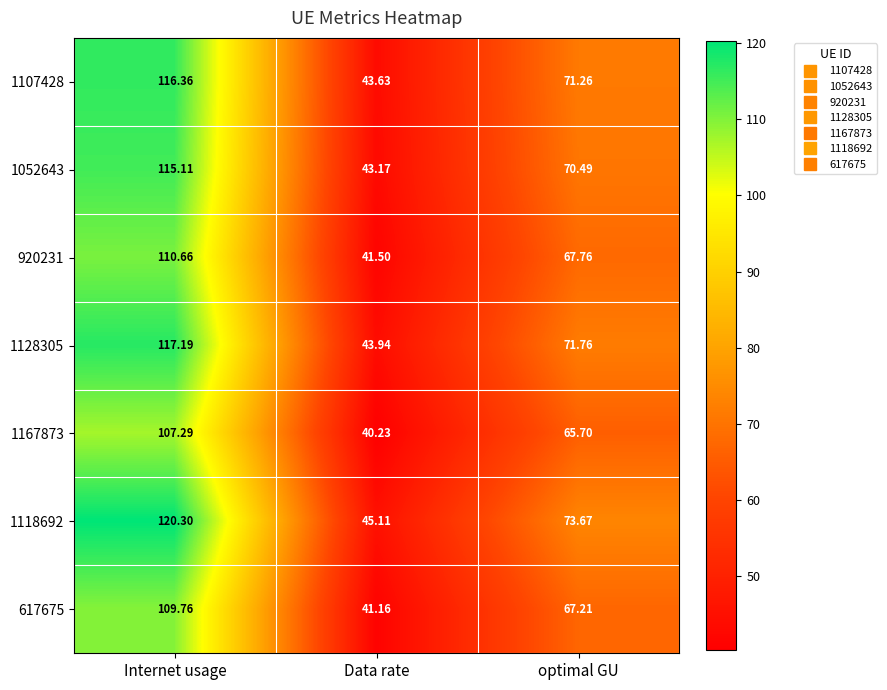

At which label does 920231 reach its minimum?

Data rate